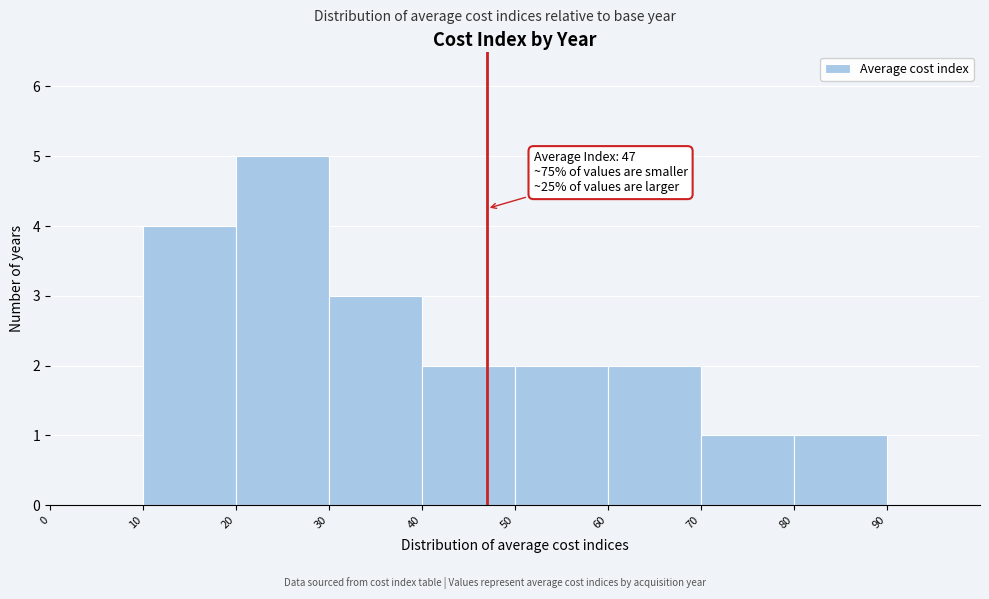

Over which range of the x-axis is the bar tallest?

20 to 30